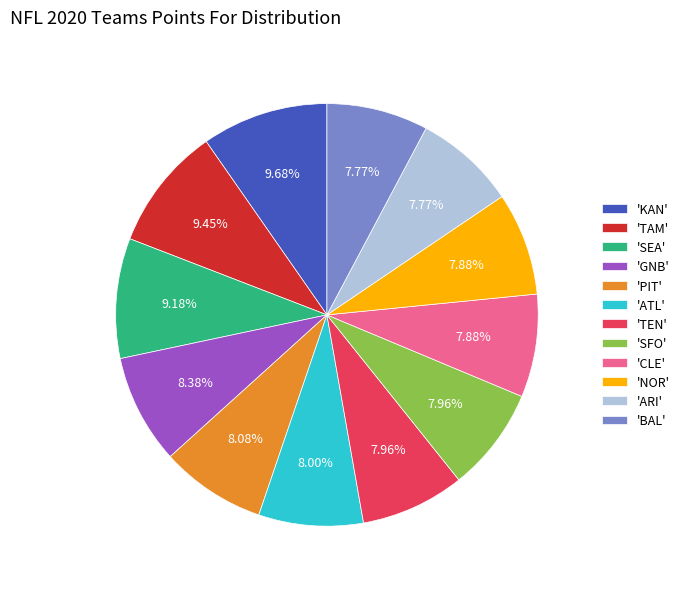

Combined, do 'SEA' and 'ATL' account for over 50%?

No